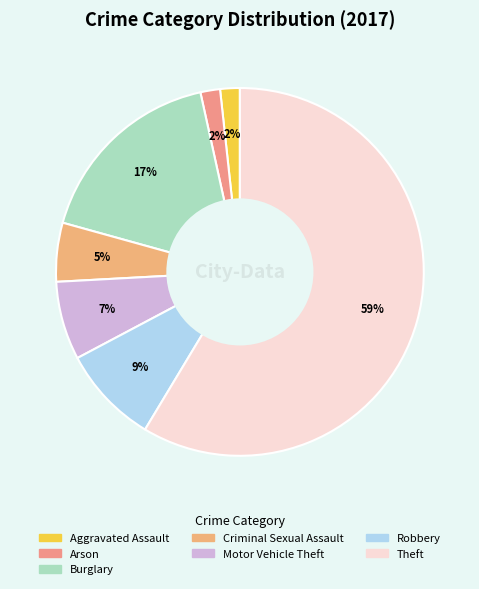

Does any single category account for the majority?

Yes